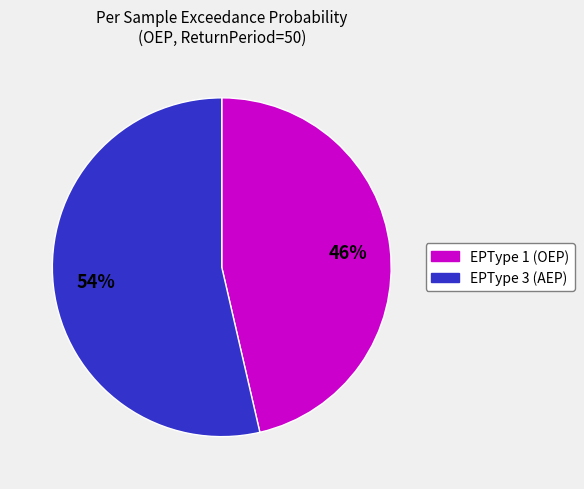

How many slices are in this pie chart?

2